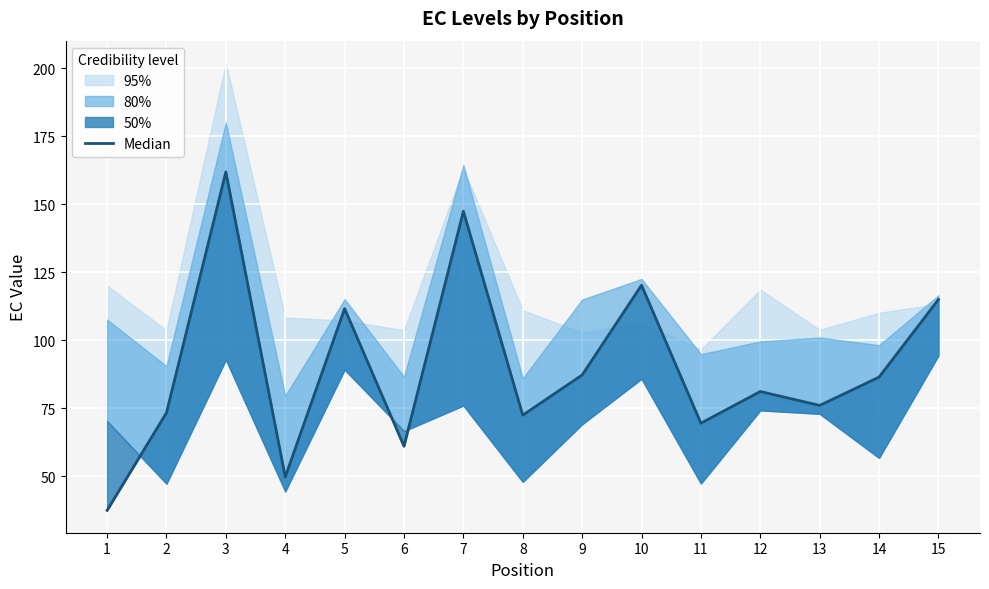

At which category does the data reach its first local valley?

4